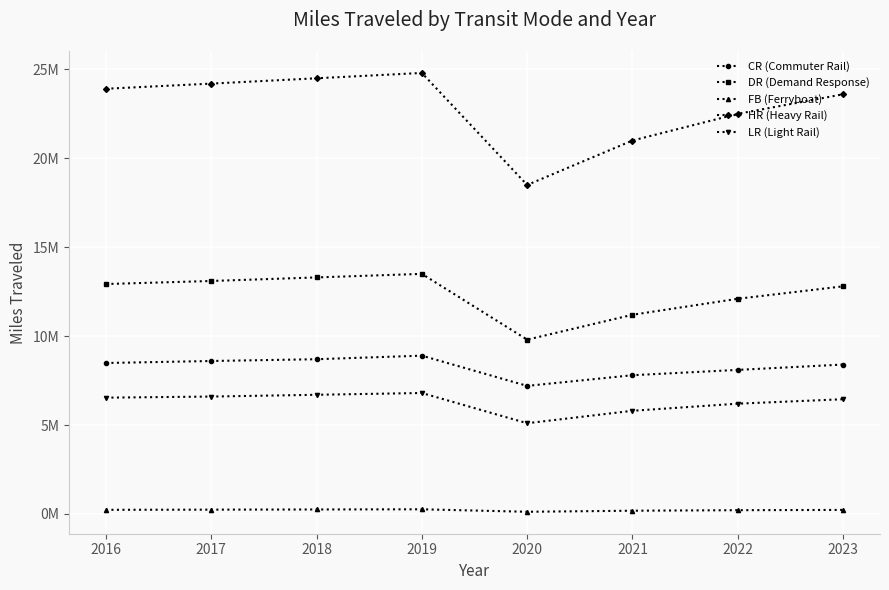

What are all the series names shown in the legend?

CR (Commuter Rail), DR (Demand Response), FB (Ferryboat), HR (Heavy Rail), LR (Light Rail)